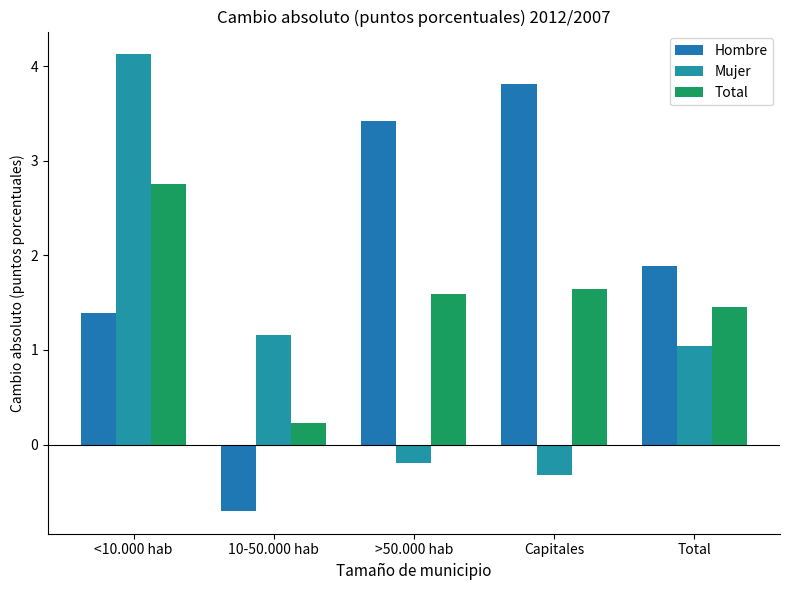

What is the maximum value for Total?

2.8